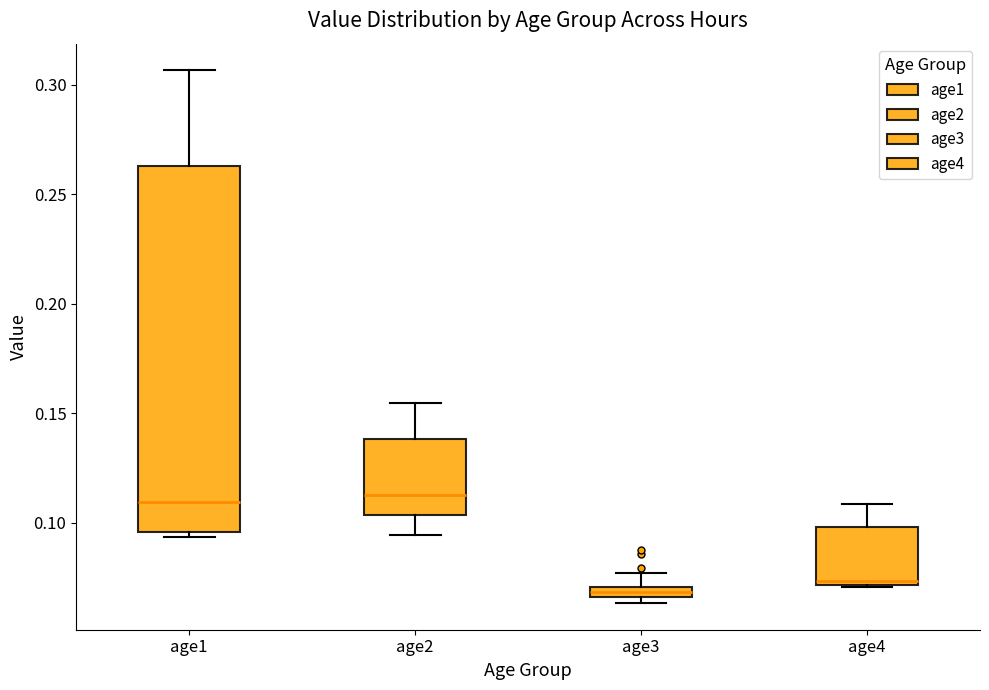

Which box has the lowest median line?

age3